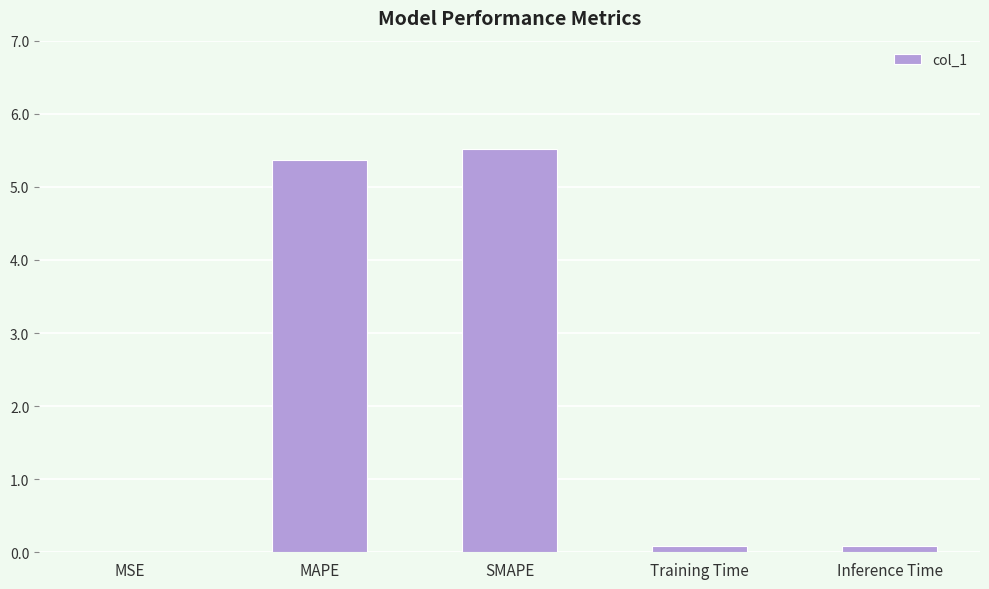

Which has a higher value, MSE or SMAPE?

SMAPE